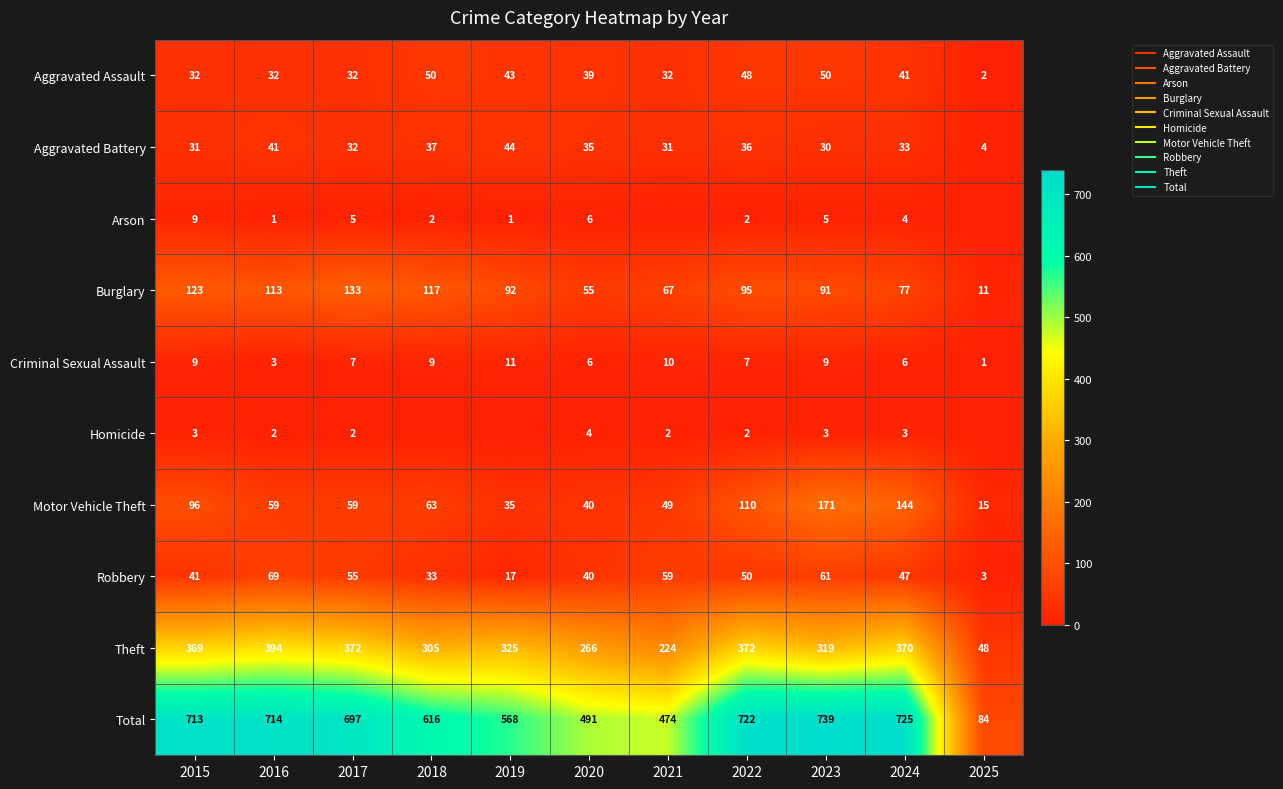

The Theft series shows 370 at 2024. True or false?

True